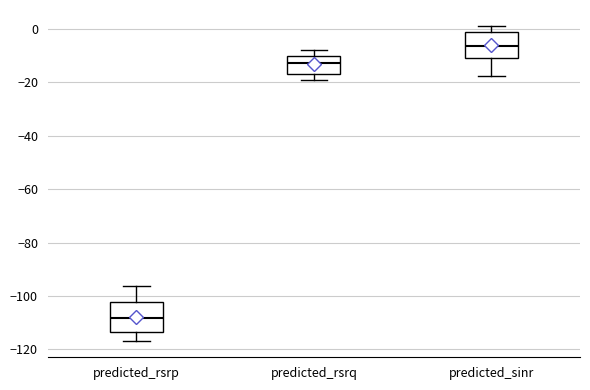

Reading left to right, read every box against the y-axis: the position of its median line, the range the box covers, and the ends of its whiskers. The values are not printed on the chart, so give them approximately, as read against the axis.

predicted_rsrp: median -108, box -114 to -102, whiskers -118 to -96
predicted_rsrq: median -12, box -16 to -10, whiskers -20 to -8
predicted_sinr: median -6, box -10 to -2, whiskers -18 to 2